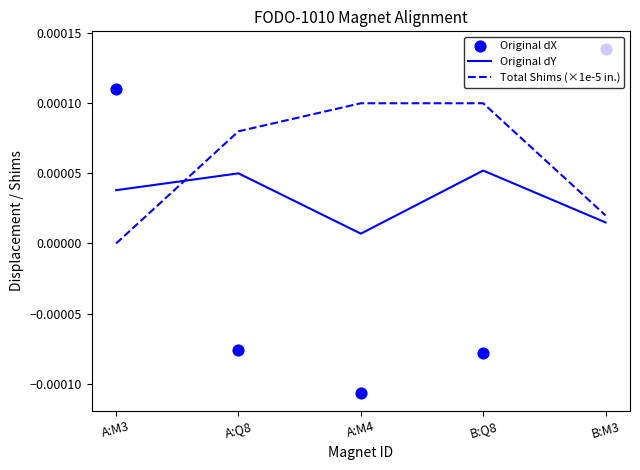

At which category is the sum across all series the highest?

B:M3